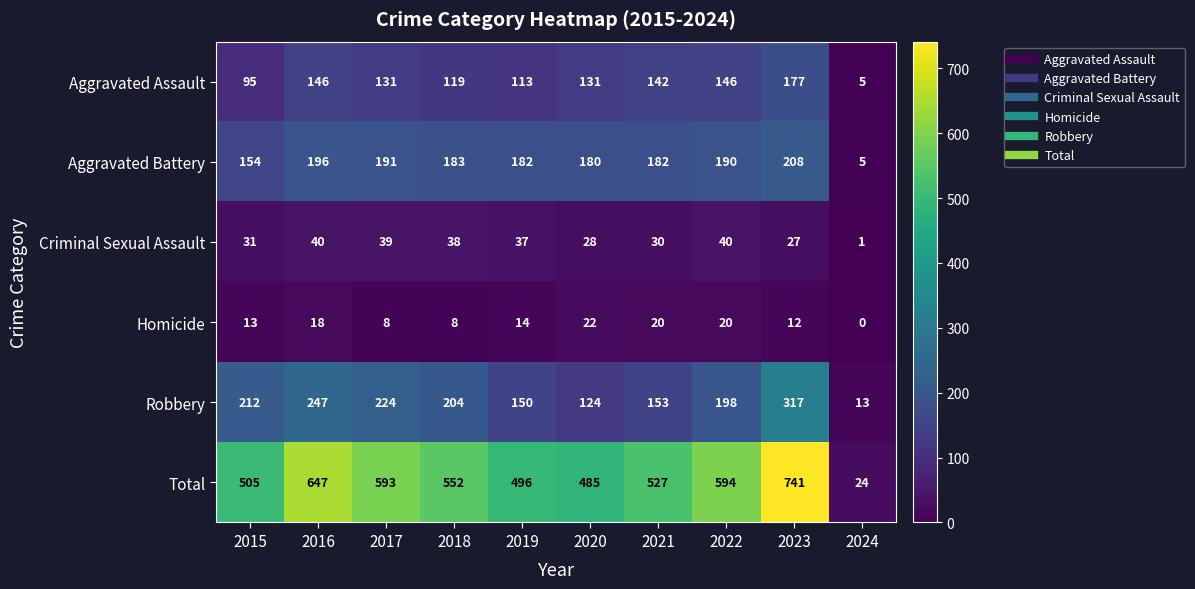

At which category is the sum across all series the highest?

2023